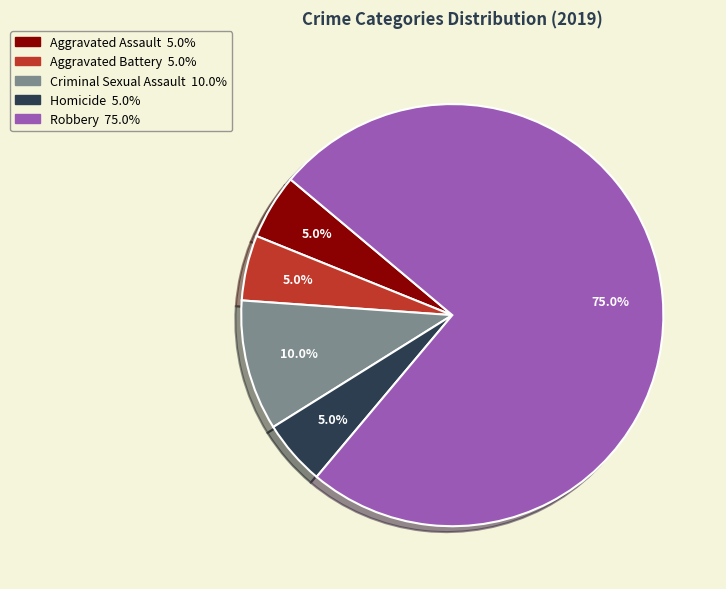

Which slice represents more than half of the pie?

Robbery